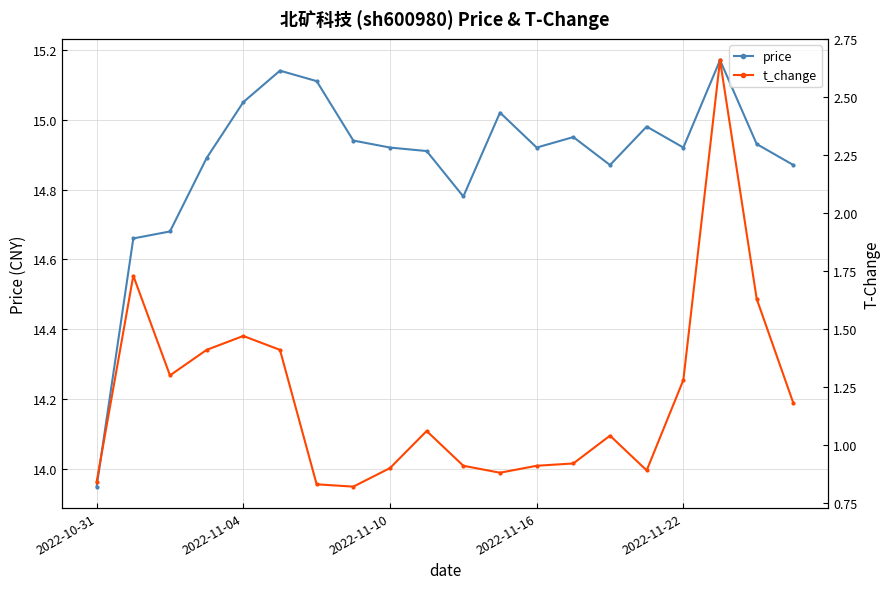

The value of price at 2022-11-10 is 19.7. True or false?

False